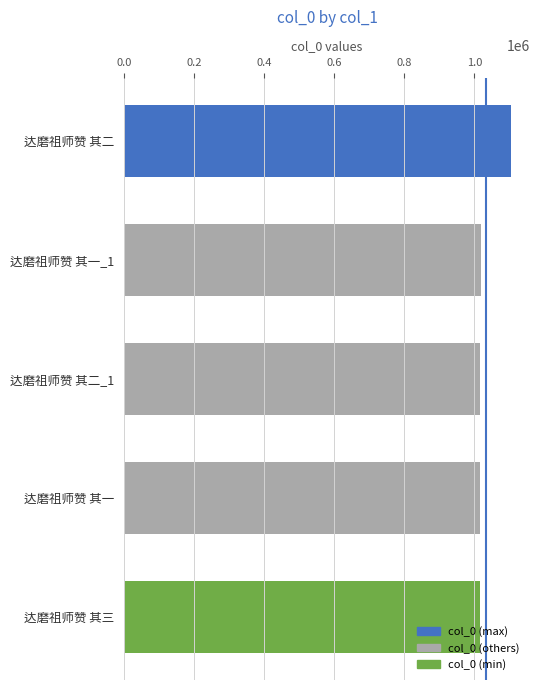

Approximately how many times larger is the value at 达磨祖师赞 其一 compared to 达磨祖师赞 其二?

0.9